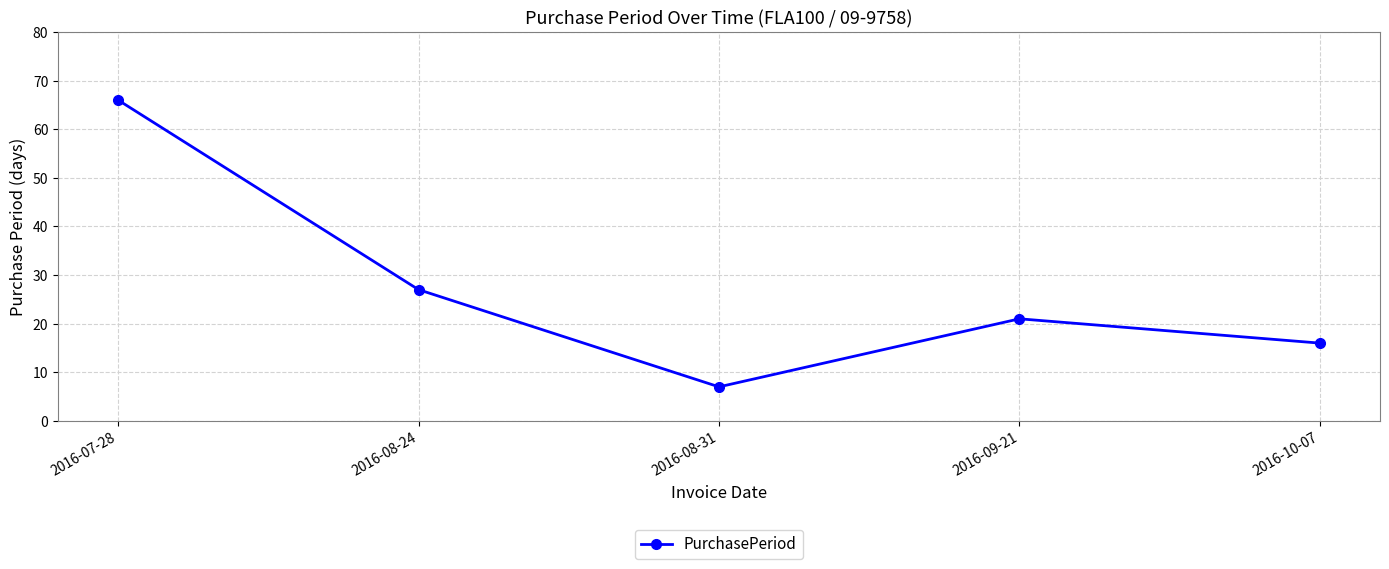

What is the label of the 4th point from the left?

2016-09-21